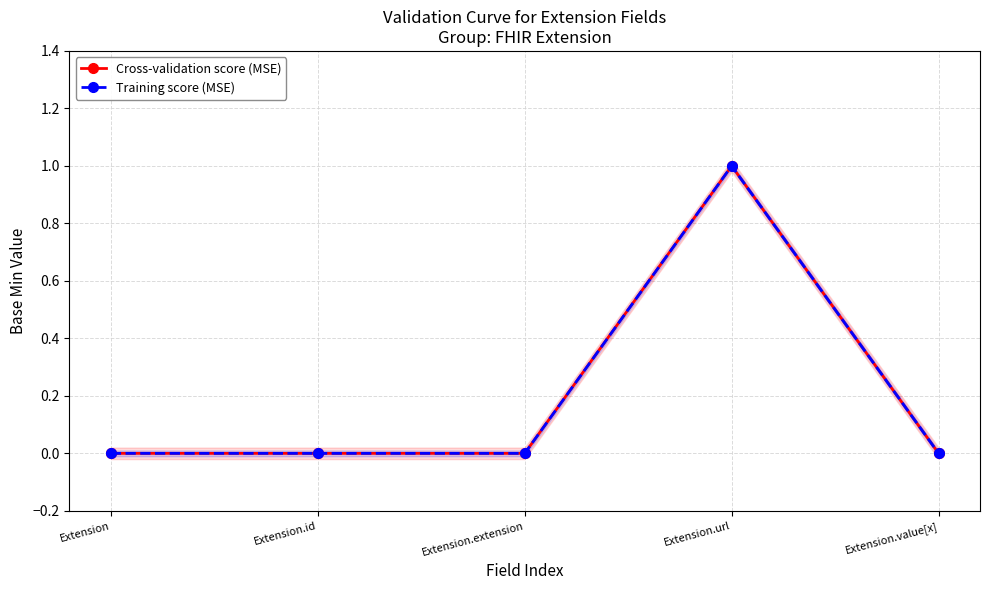

What is the difference between the maximum and minimum values in the Cross-validation score (MSE) series?

1